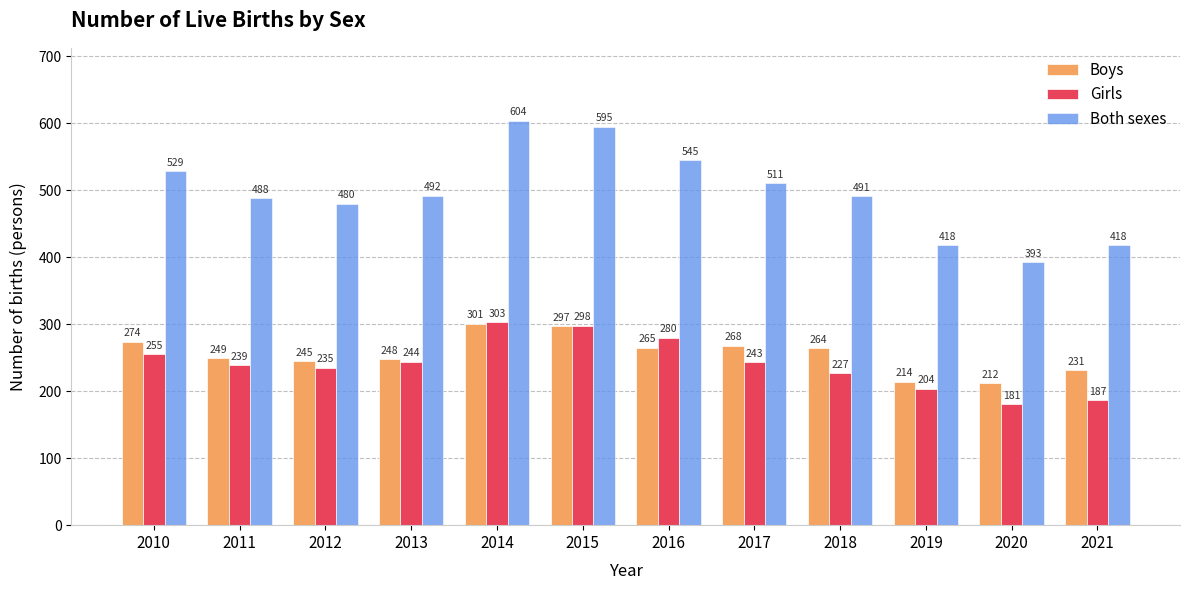

Is it true that Boys equals 297 at 2015?

True